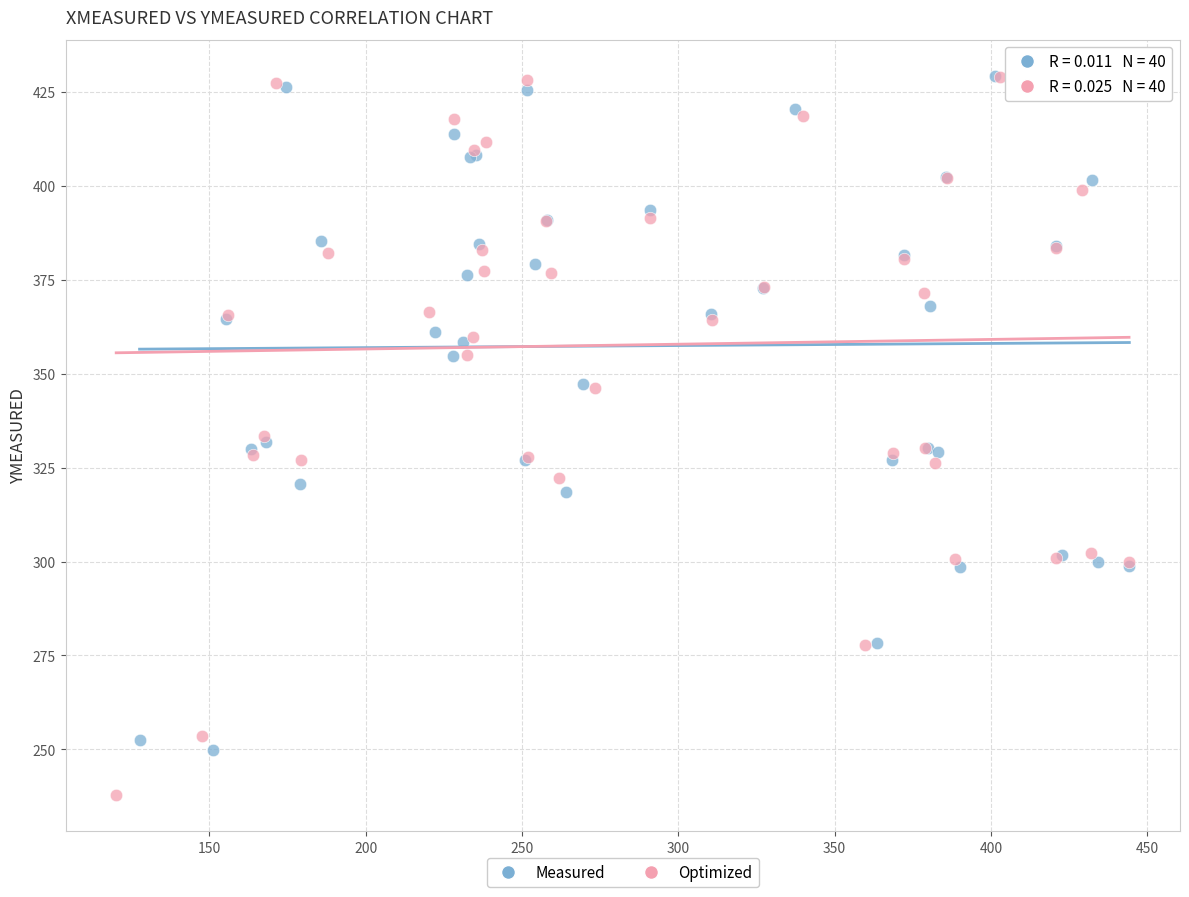

Which series has the largest Y range (max minus min)?

Optimized